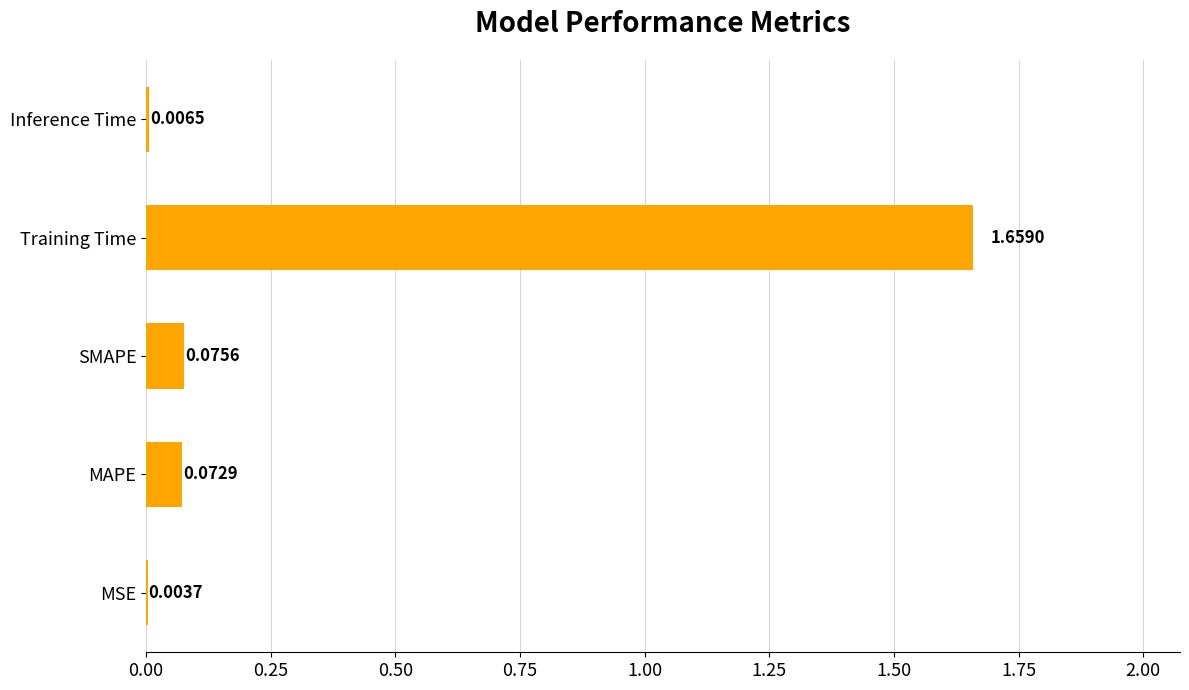

What is the change in value from MSE to MAPE?

+0.1